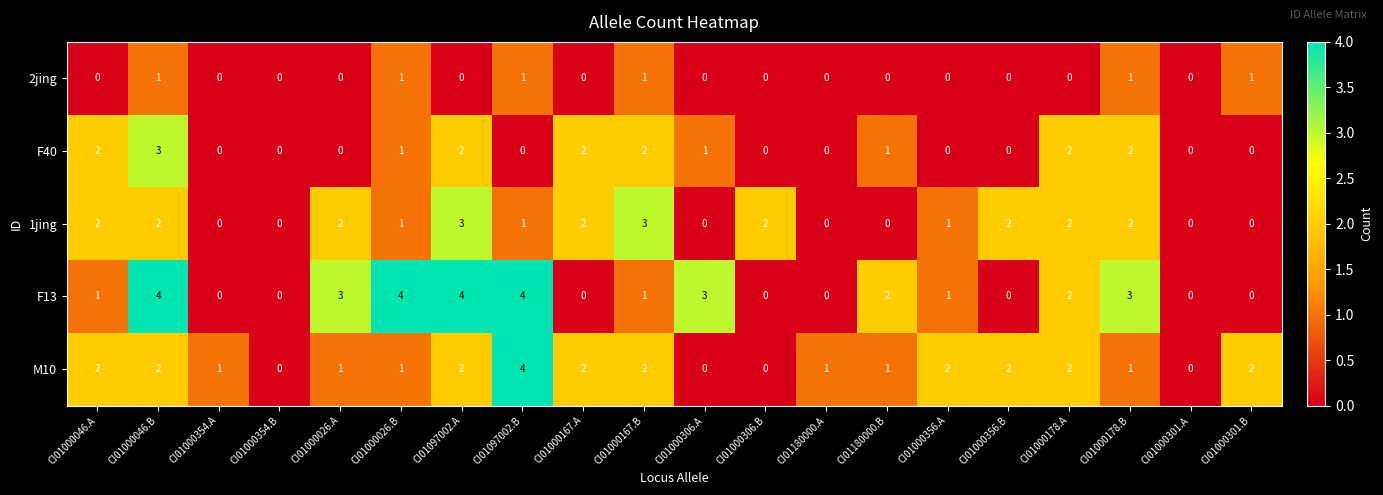

What is the sum of the F40 values at CI01000178.A and CI01000026.B?

3